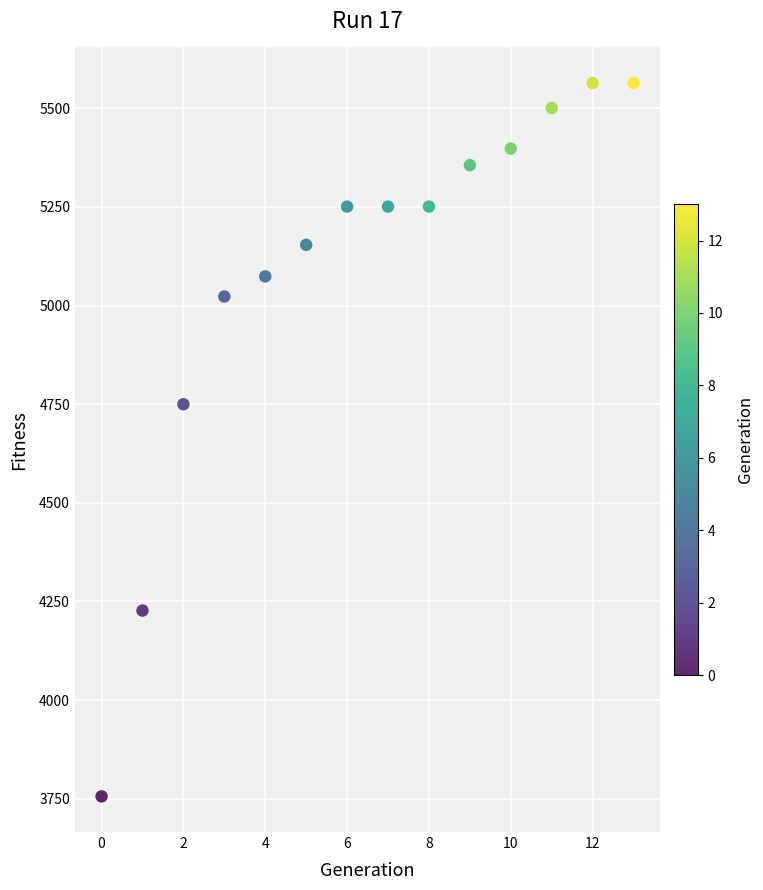

What is the range of Y values (max minus min)?

1808